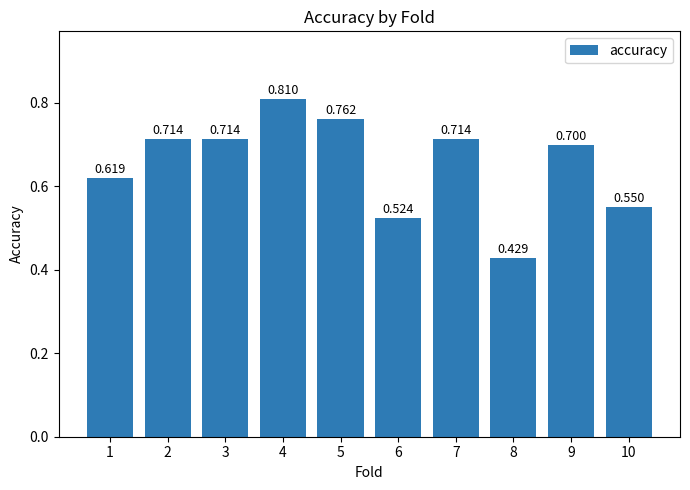

Does the chart contain any negative values?

No